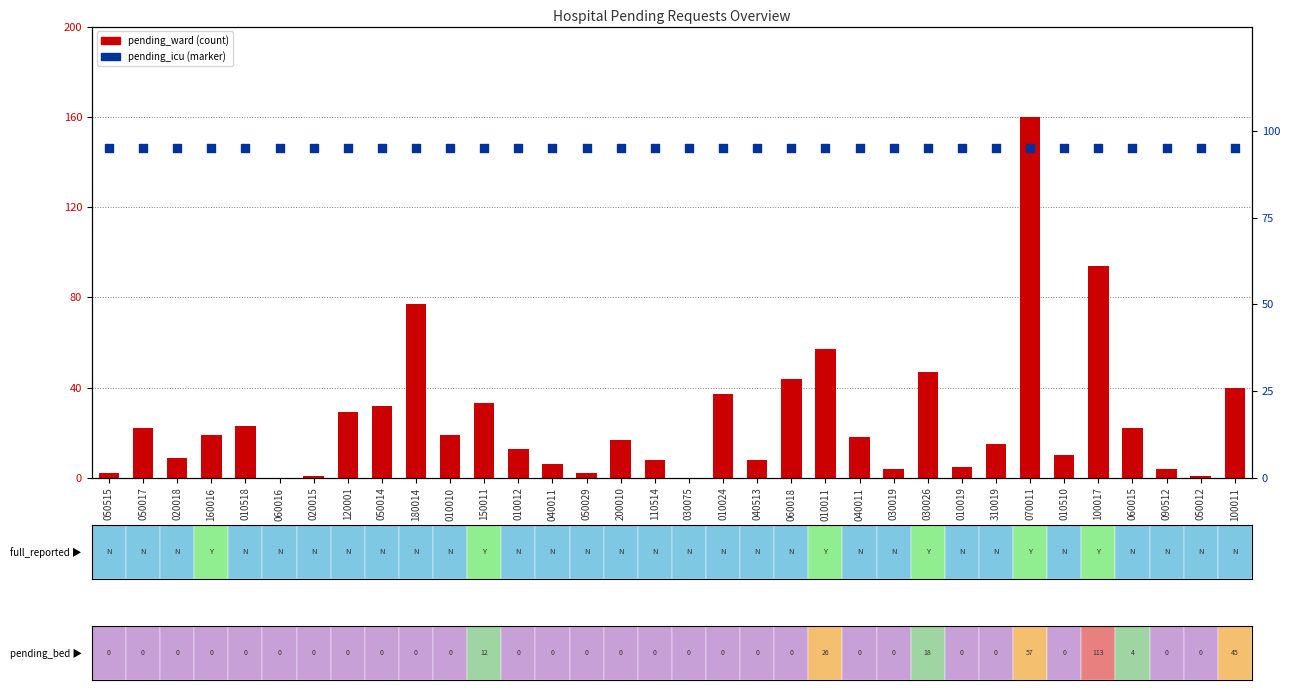

Is the value of pending_icu at 010019 greater than the value of pending_ward at 050012?

Yes